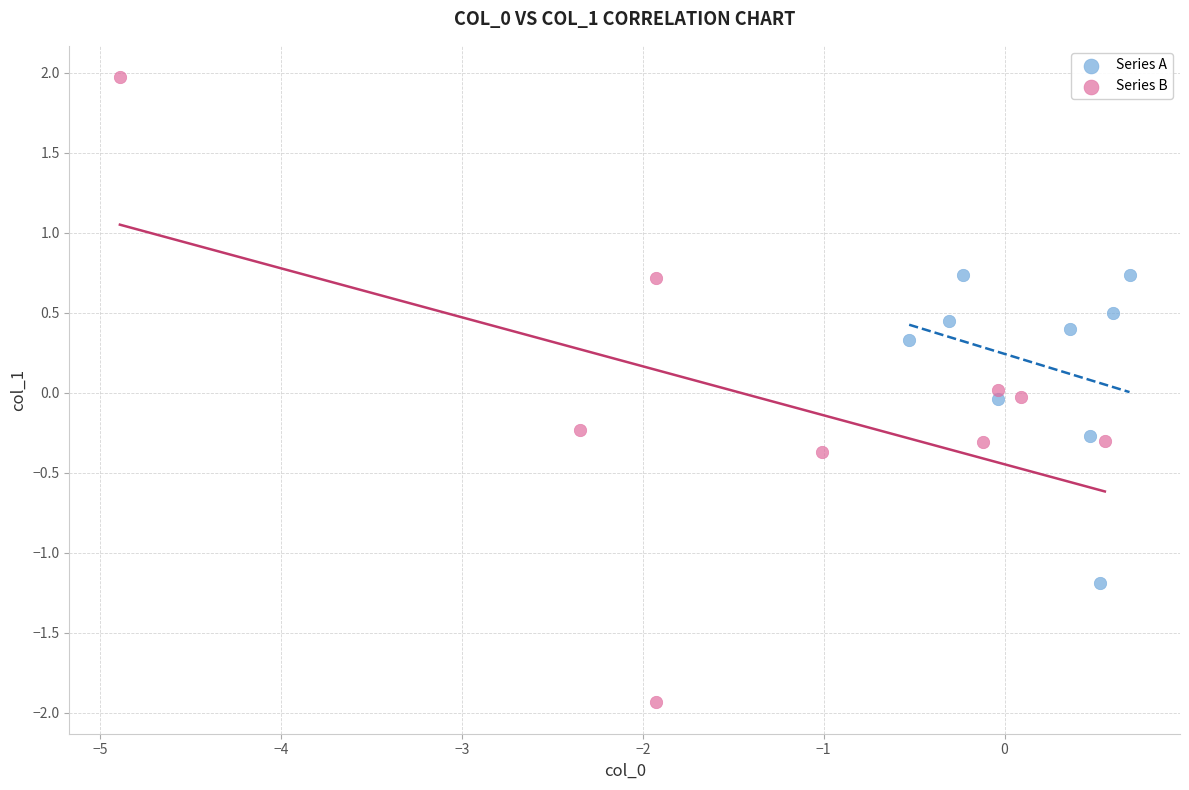

What are all the series names shown in the legend?

Series A, Series B